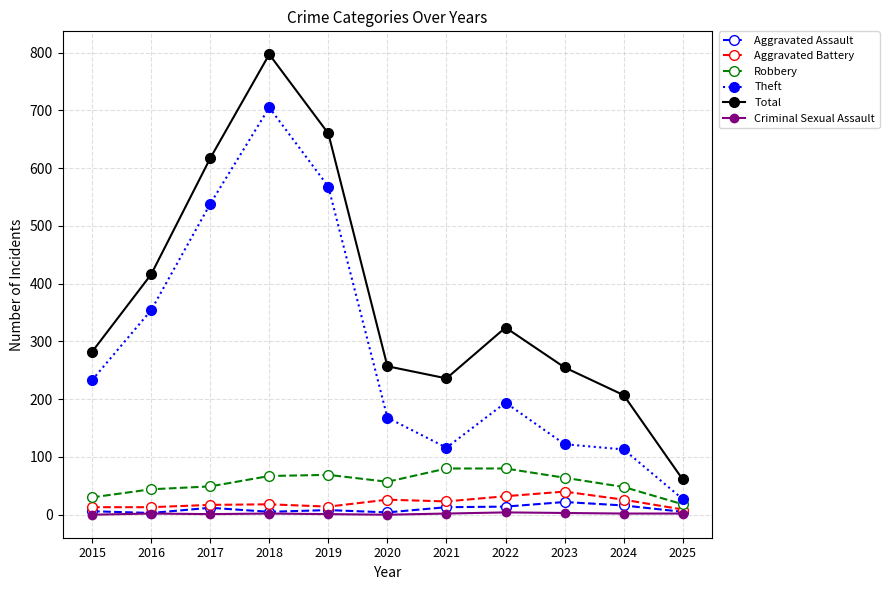

Rank the series at 2021 from highest to lowest value.

Total, Theft, Robbery, Aggravated Battery, Aggravated Assault, Criminal Sexual Assault